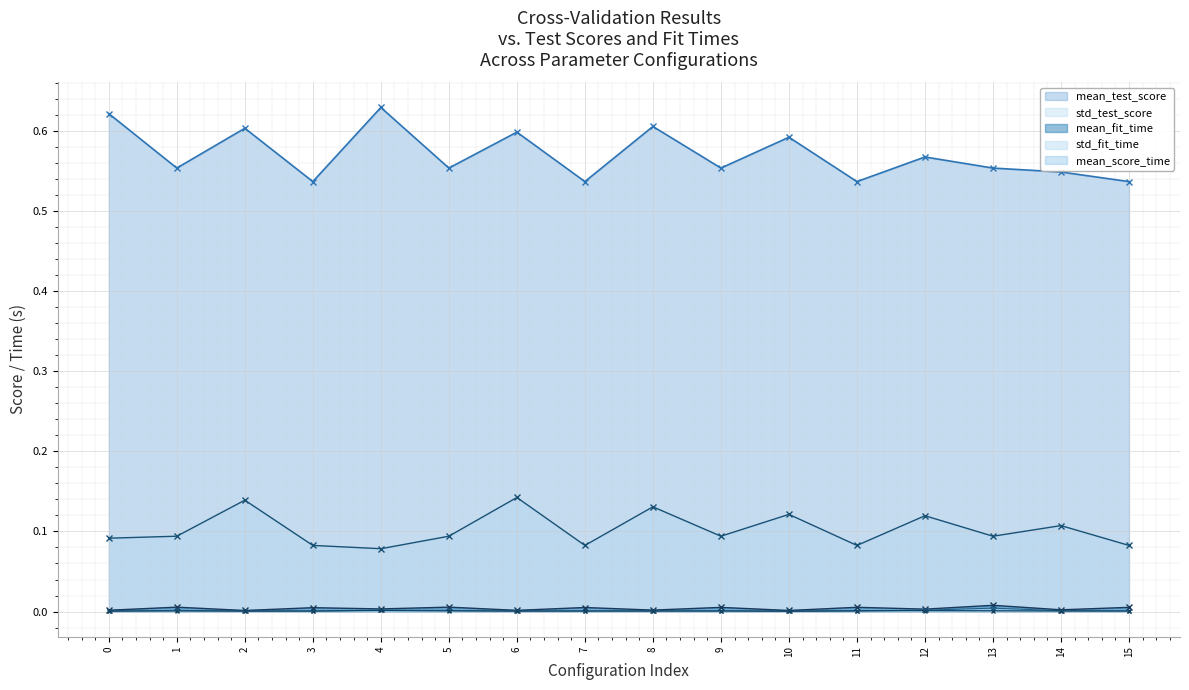

At how many categories does at least one series exceed 0?

16